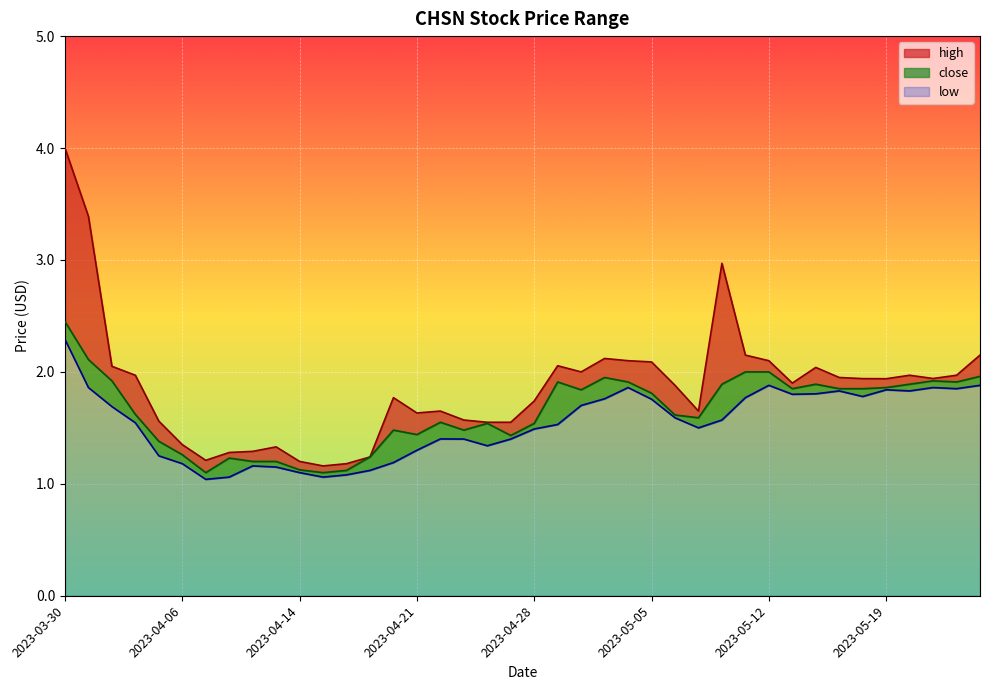

What is the sum of the close values at 2023-04-21 and 2023-04-19?

2.7